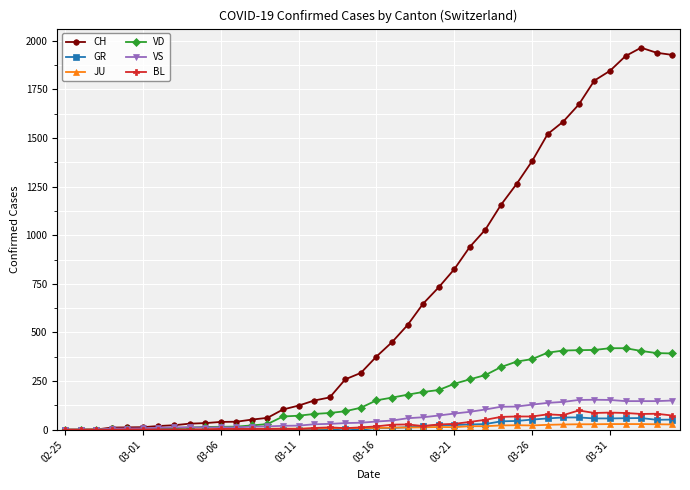

What is the maximum value for VS?

154